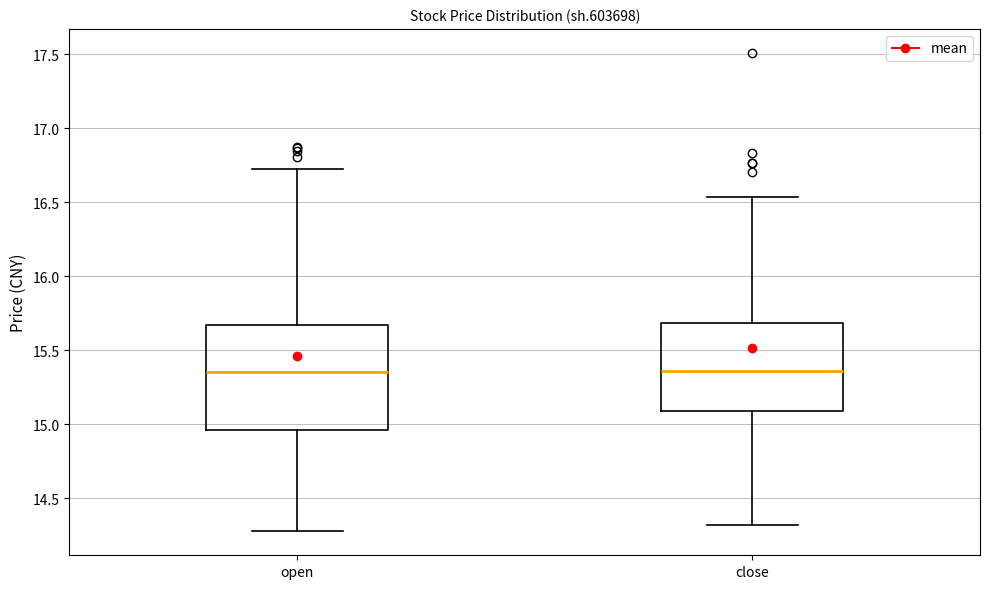

Reading left to right, read every box against the y-axis: the position of its median line, the range the box covers, and the ends of its whiskers. The values are not printed on the chart, so give them approximately, as read against the axis.

open: median 15.35, box 14.95 to 15.65, whiskers 14.30 to 16.70
close: median 15.35, box 15.10 to 15.70, whiskers 14.30 to 16.55